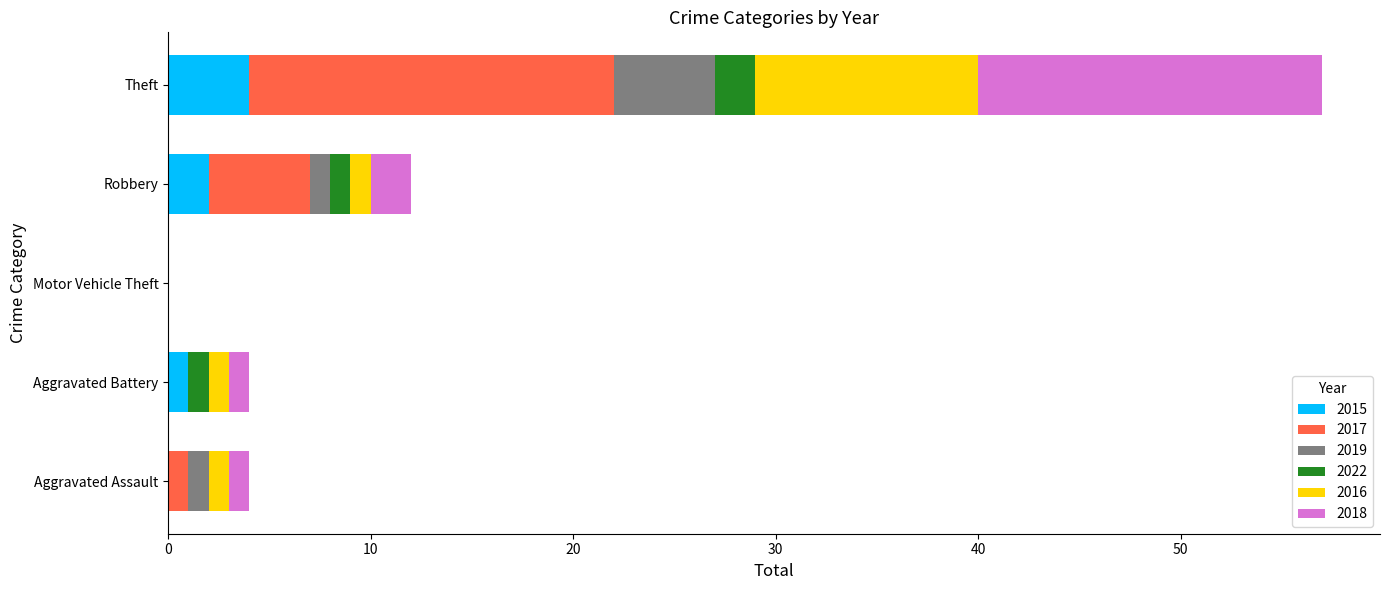

Which category has the highest value in the 2015 series?

Theft